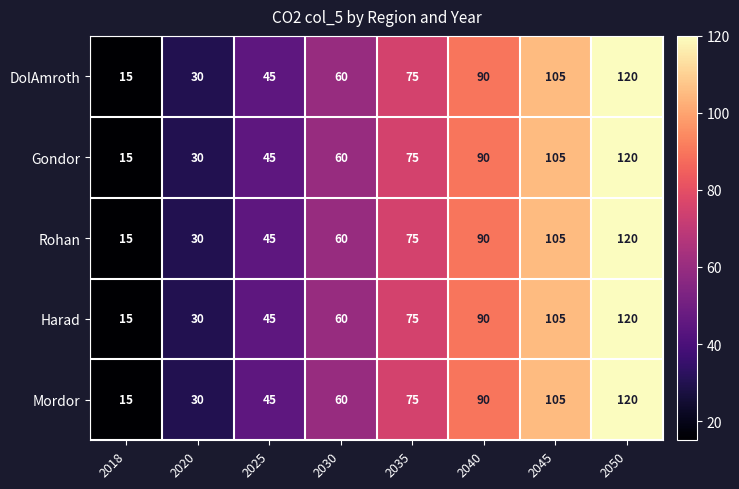

Rank the categories by Harad value from lowest to highest.

2018, 2020, 2025, 2030, 2035, 2040, 2045, 2050